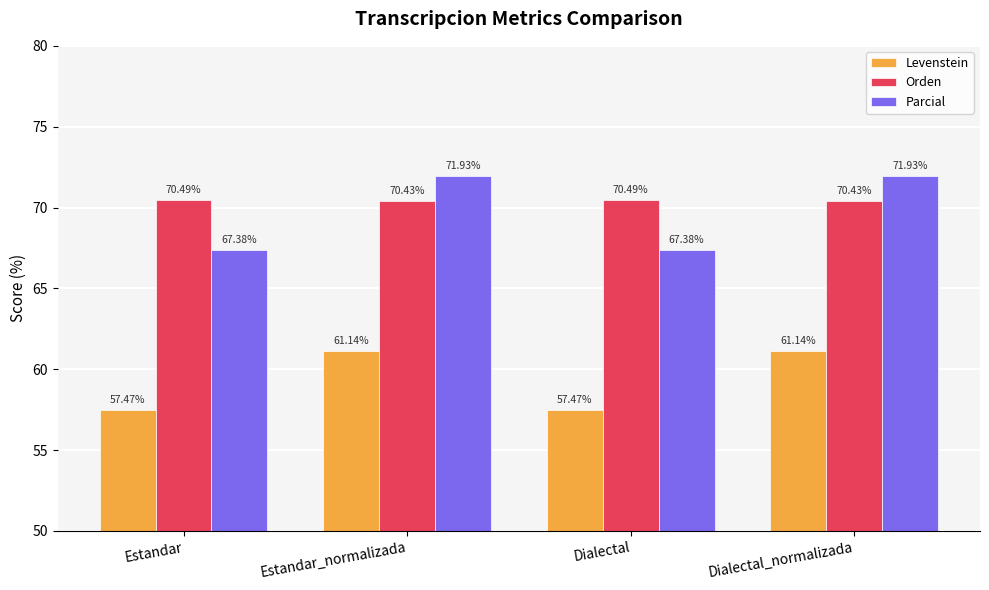

The Levenstein series shows 57.5 at Estandar. True or false?

True